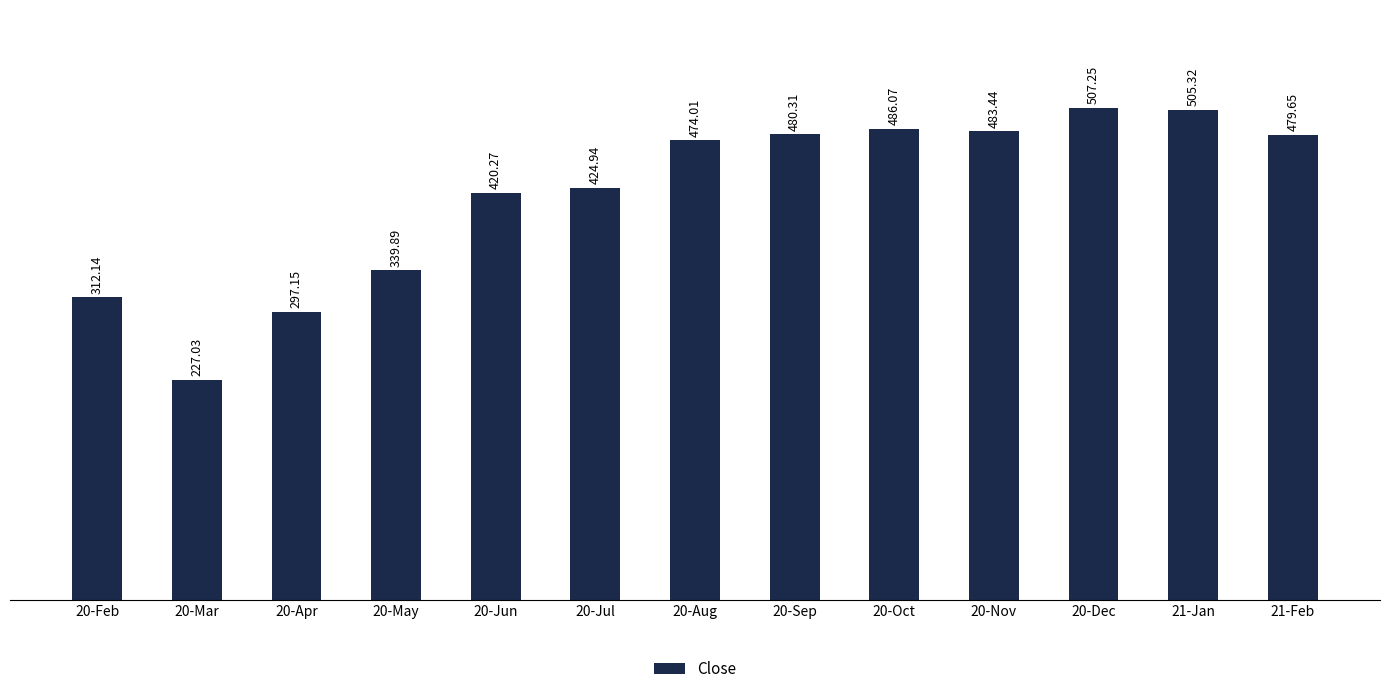

Is it true that the value at 20-May is 533.5?

False